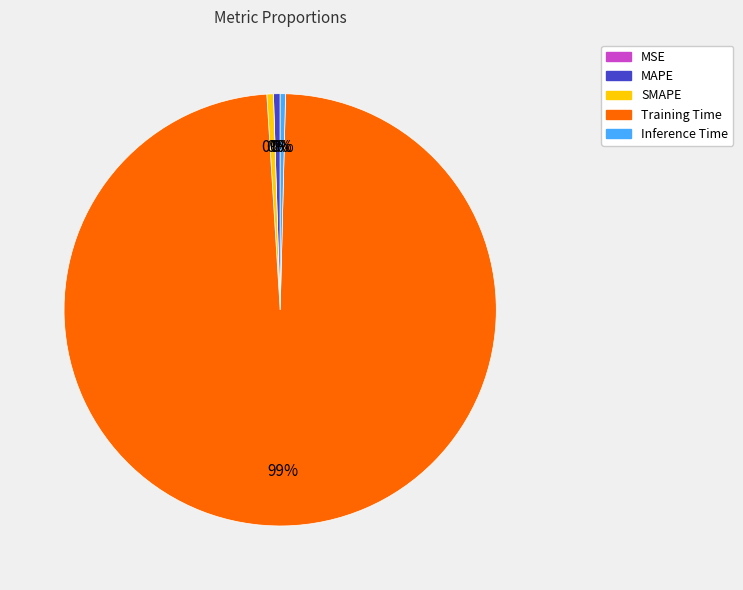

True or false: MAPE accounts for 0% of the total.

True